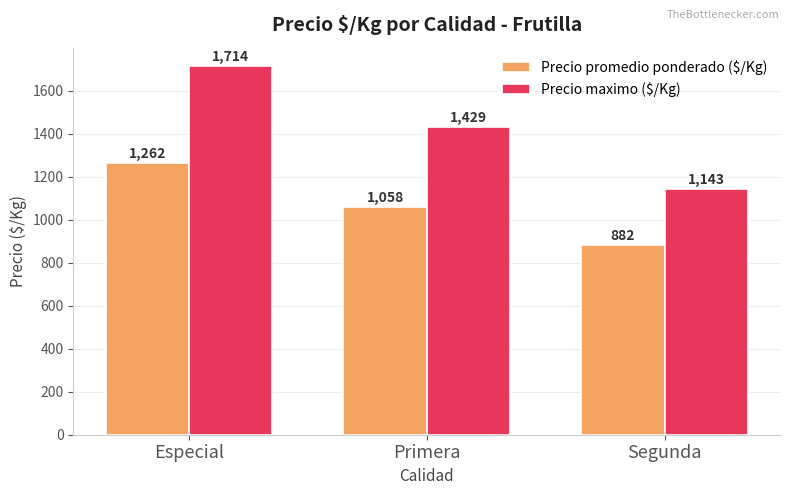

What is the difference between the maximum and second lowest values in the Precio maximo ($/Kg) series?

285